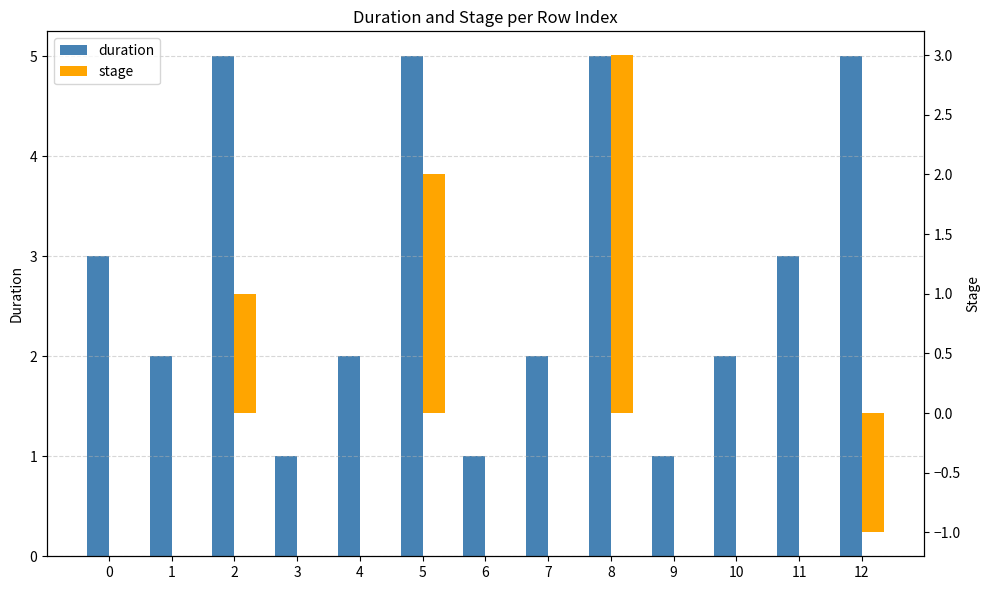

What are all the series names shown in the legend?

duration, stage